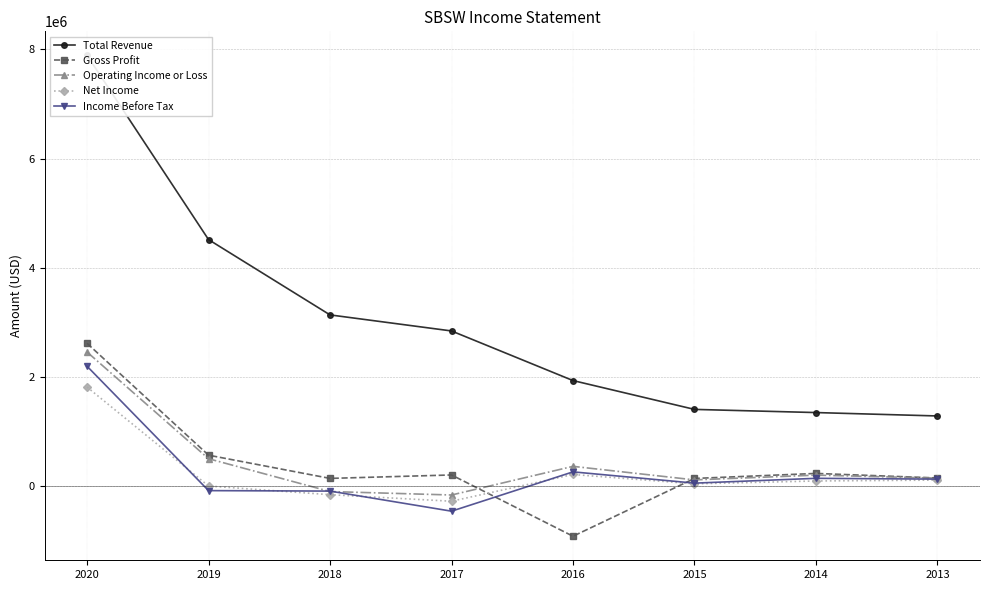

Rank the categories by Income Before Tax value from highest to lowest.

2020, 2016, 2014, 2013, 2015, 2019, 2018, 2017